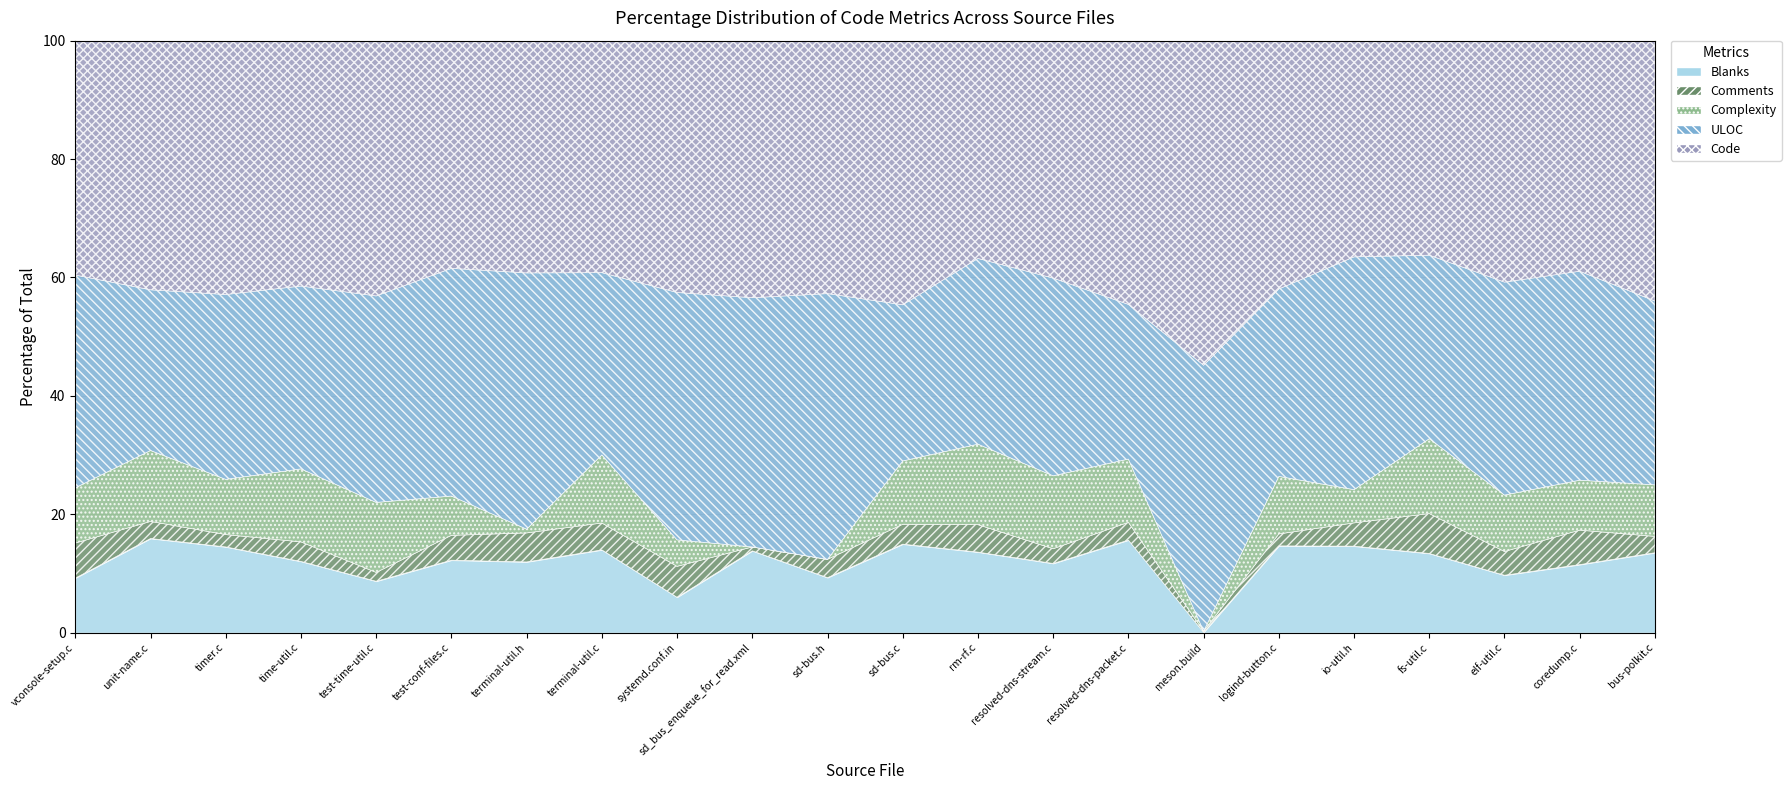

What is the total value across all series at test-time-util.c?

1141